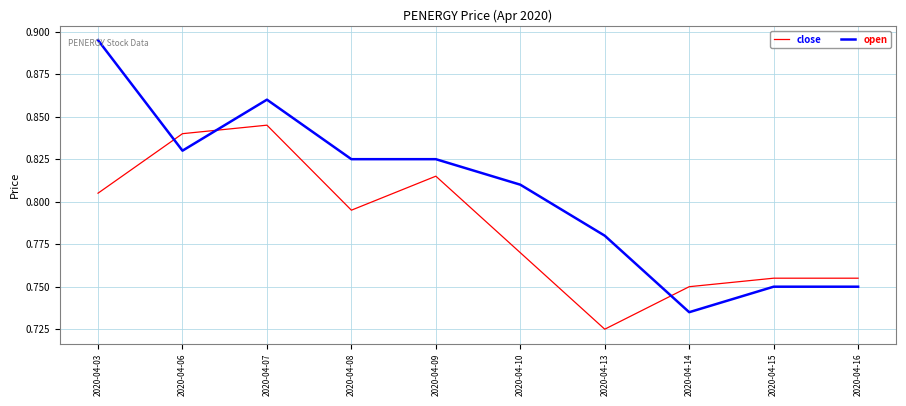

Between which two adjacent categories do close and open first intersect?

2020-04-03 and 2020-04-06